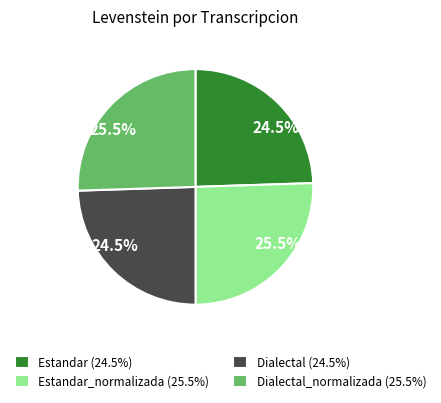

Which has a higher value, Estandar (24.5%) or Dialectal_normalizada (25.5%)?

Dialectal_normalizada (25.5%)